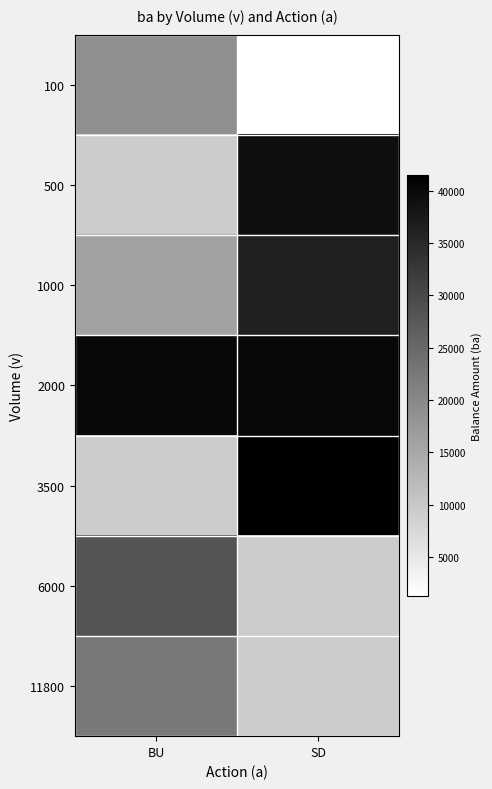

Is the value of 500 at BU greater than the value of 100 at BU?

No